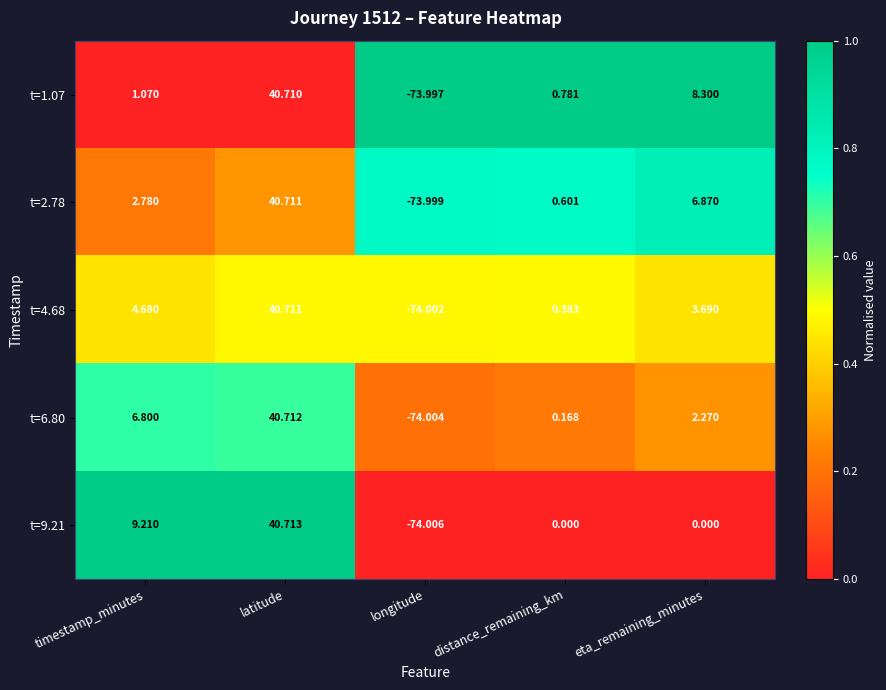

Rank the categories by t=4.68 value from highest to lowest.

latitude, timestamp_minutes, eta_remaining_minutes, distance_remaining_km, longitude